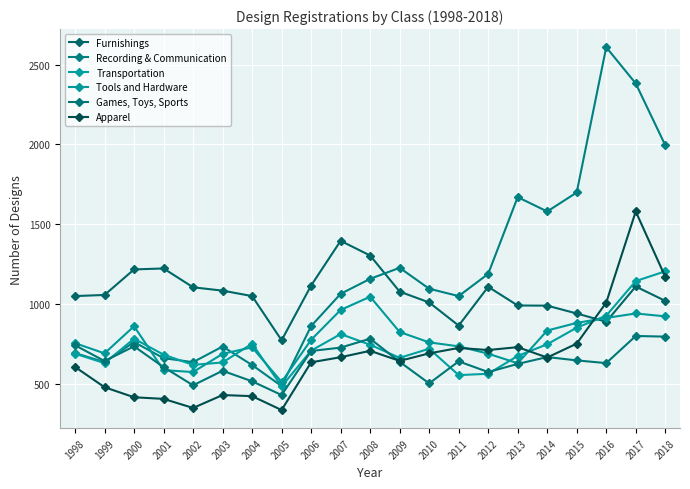

Which category has the highest value across all series?

2016